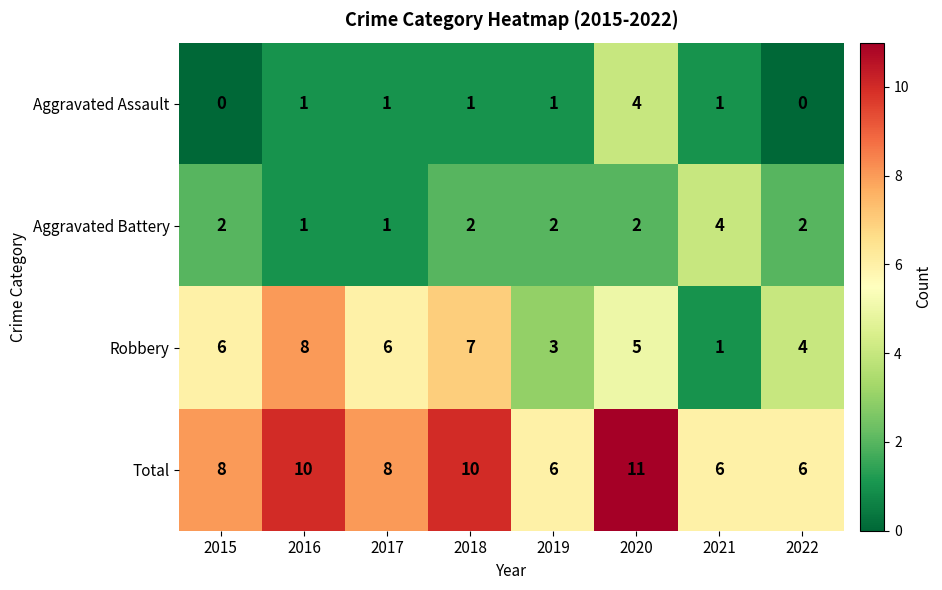

Rank the series at 2018 from highest to lowest value.

Total, Robbery, Aggravated Battery, Aggravated Assault